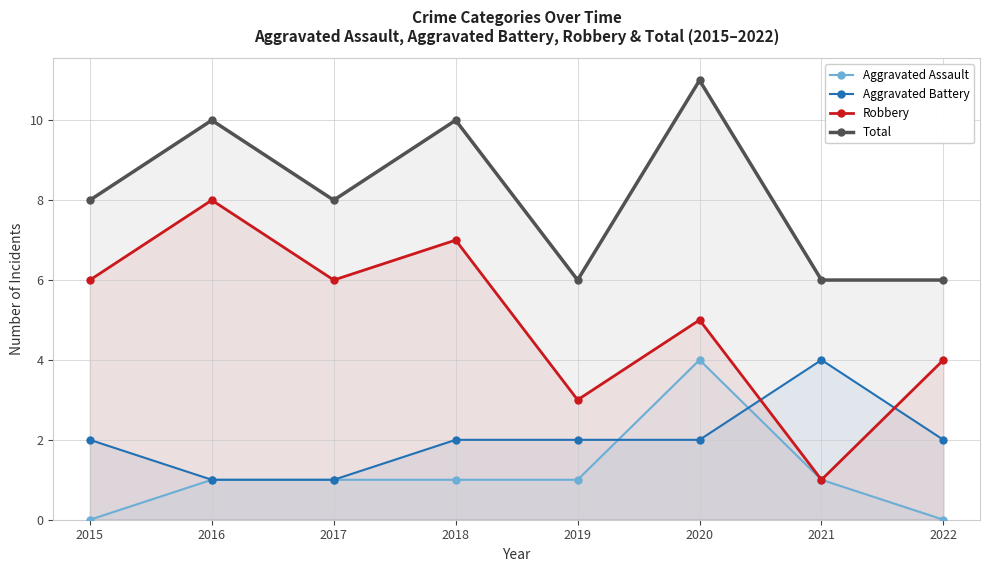

How many times do Aggravated Battery and Robbery cross each other?

2